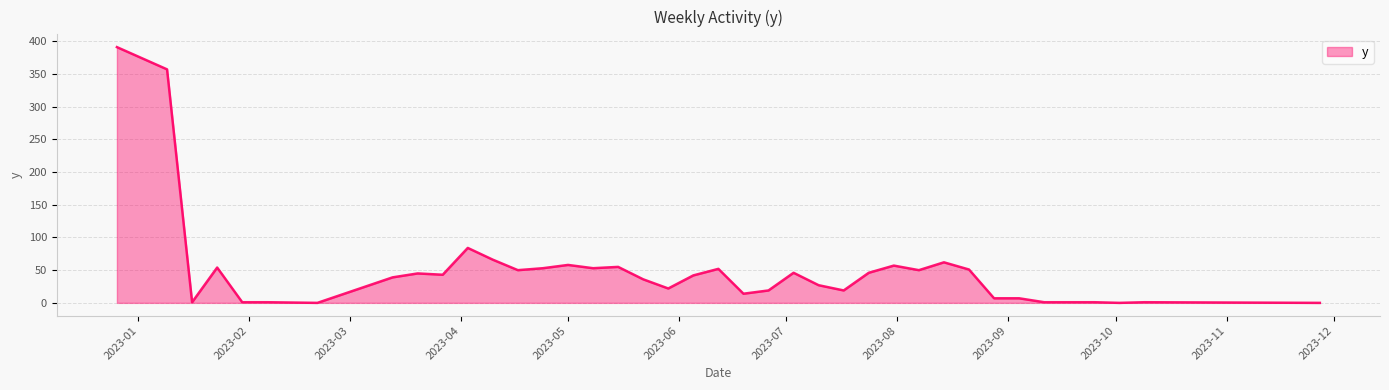

What is the sum of all values?

1938